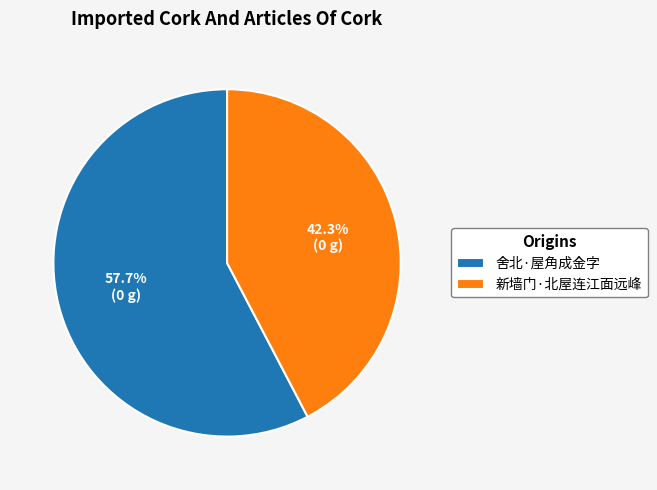

Which slice represents more than half of the pie?

舍北·屋角成金字